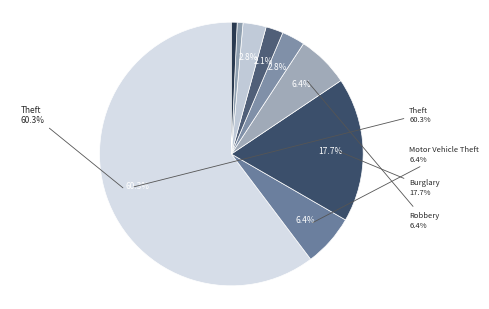

Approximately how many times larger is the value at Aggravated Assault compared to Homicide?

4.0